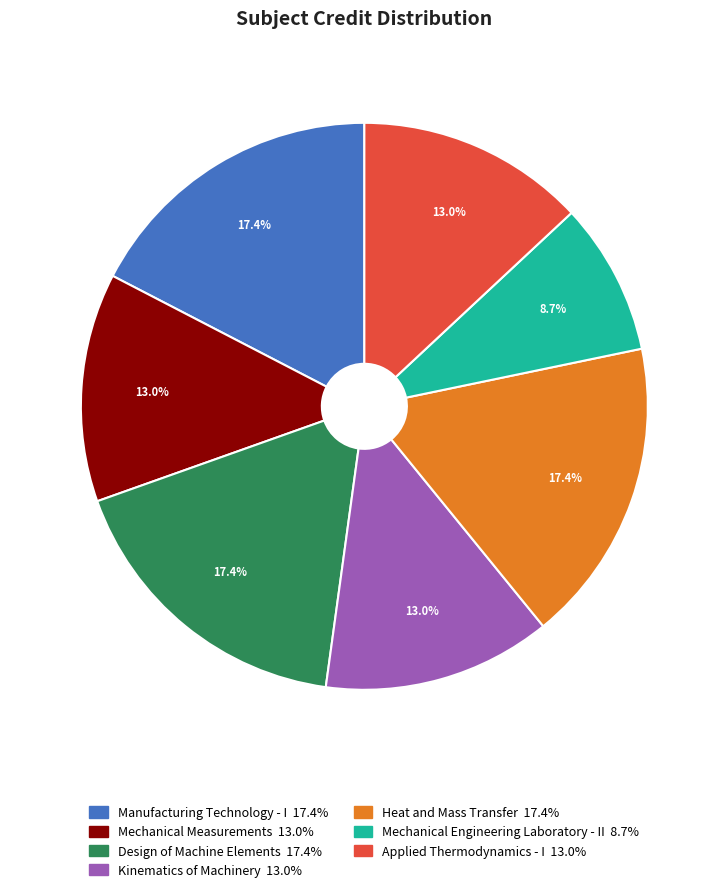

Approximately how many times larger is the value at Mechanical Measurements compared to Applied Thermodynamics - I?

1.0